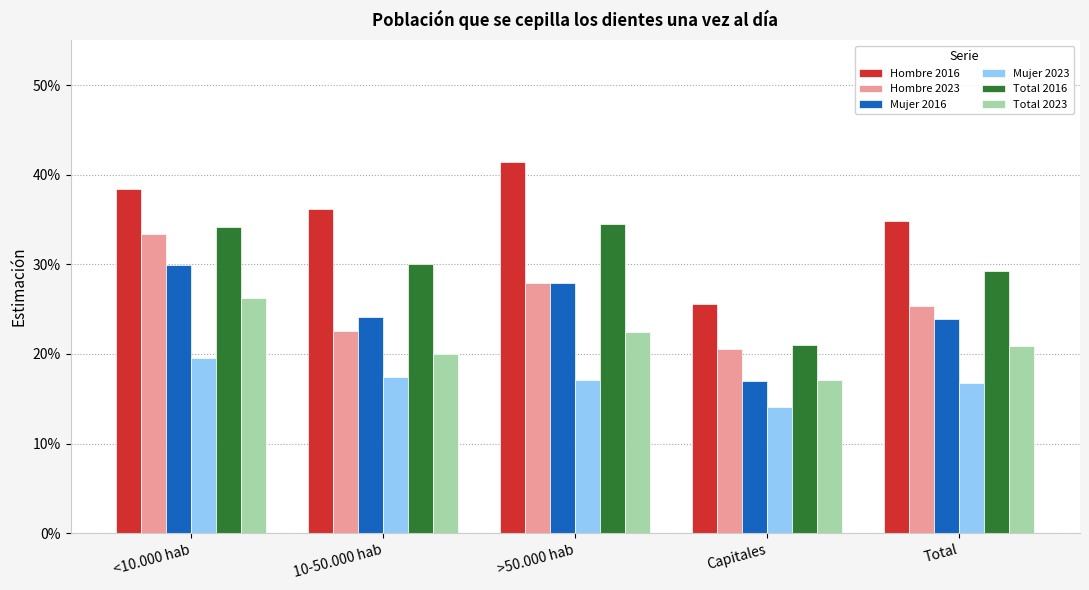

Rank the categories by Hombre 2023 value from highest to lowest.

<10.000 hab, >50.000 hab, Total, 10-50.000 hab, Capitales